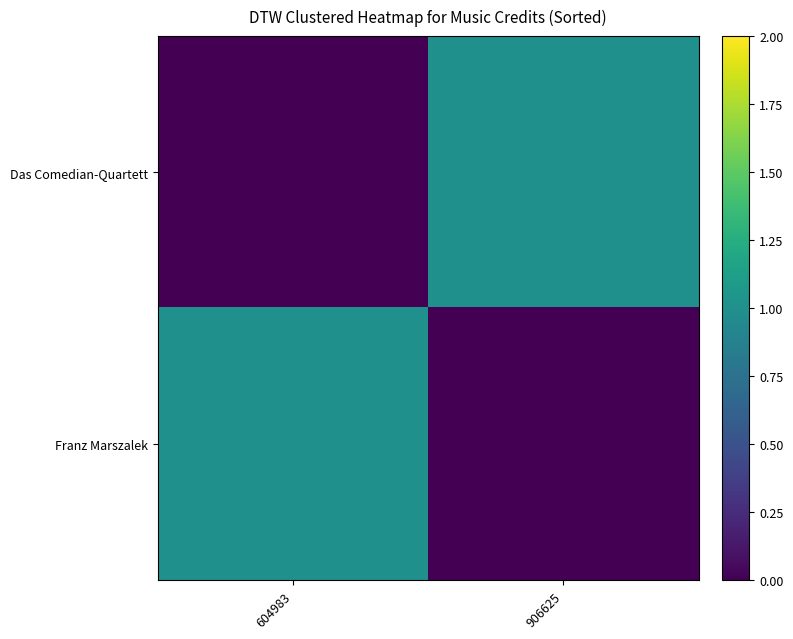

Which series changed the most between 604983 and 906625?

Das Comedian-Quartett